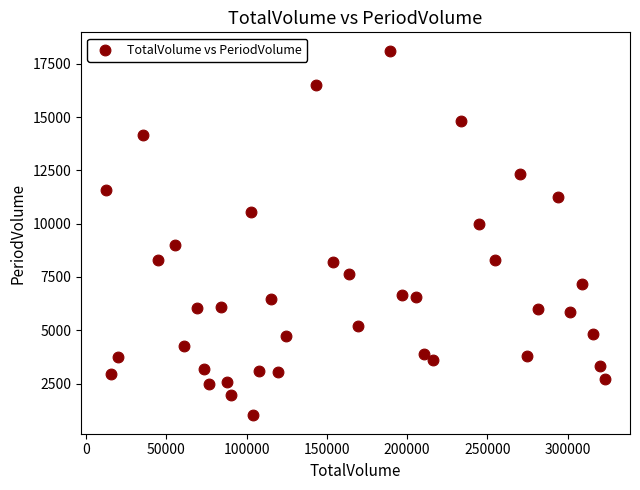

What is the range of X values (max minus min)?

310926